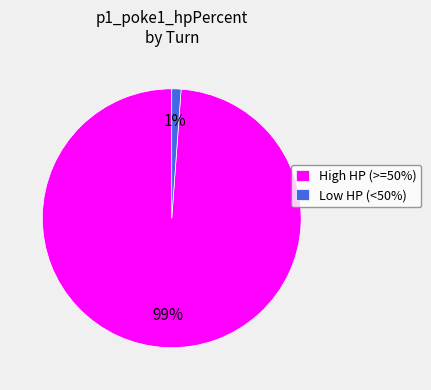

Between Low HP (<50%) and High HP (>=50%), which is larger?

High HP (>=50%)